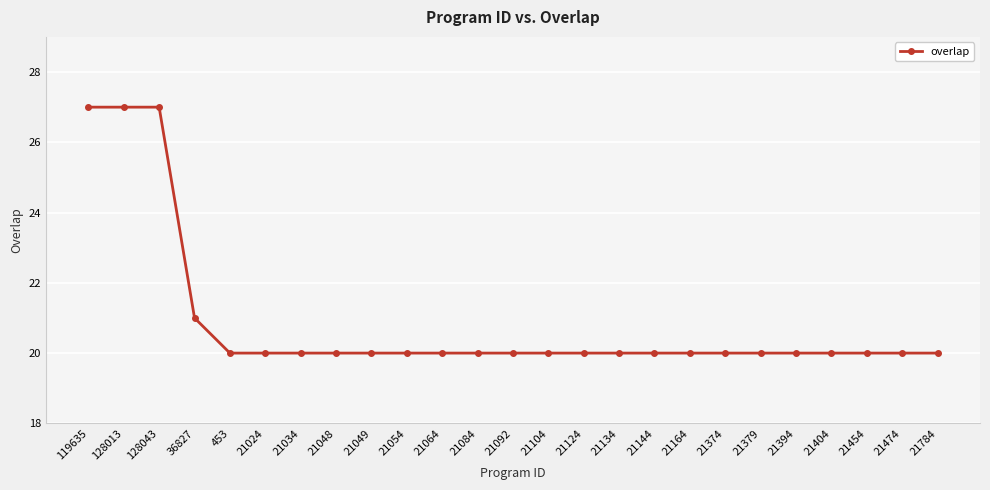

What is the minimum value shown in the chart?

20